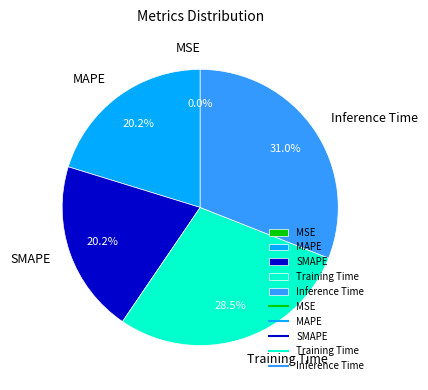

Which category has the biggest portion of the pie?

Inference Time